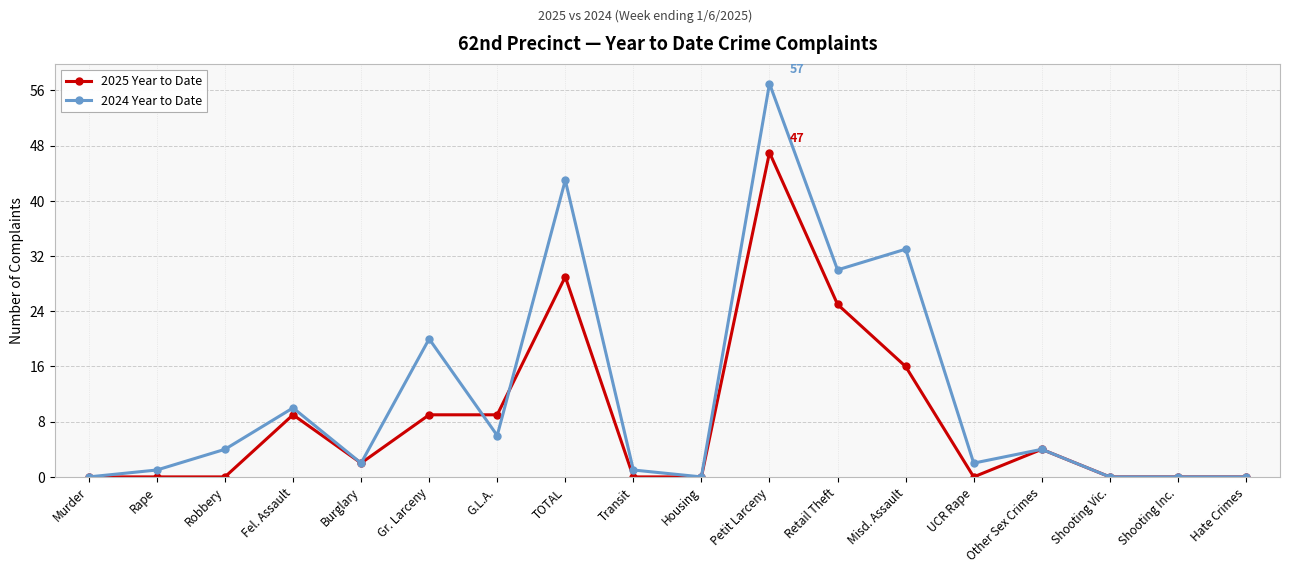

What is the spread (max minus min) of values at TOTAL?

14